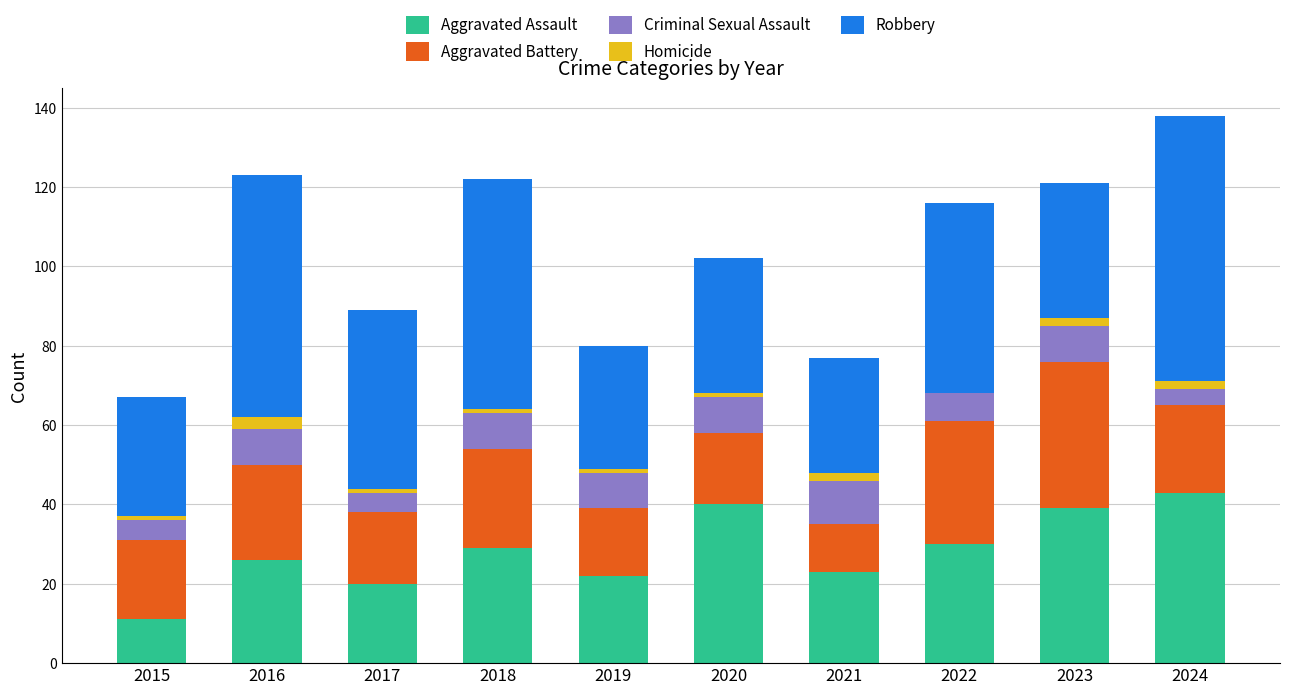

What is the total value across all series at 2016?

123